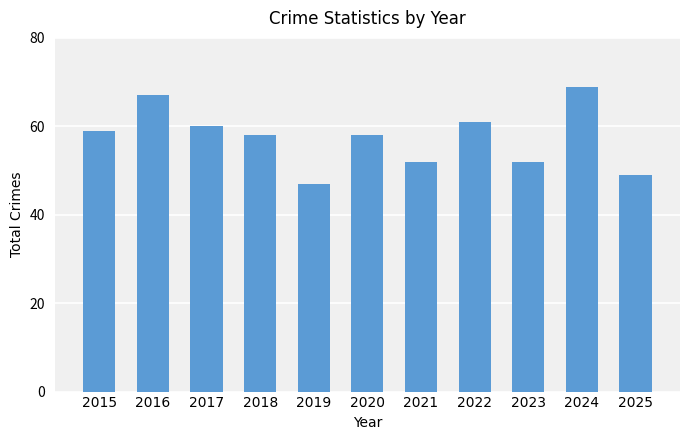

What is the value of the 7th bar from the left?

52